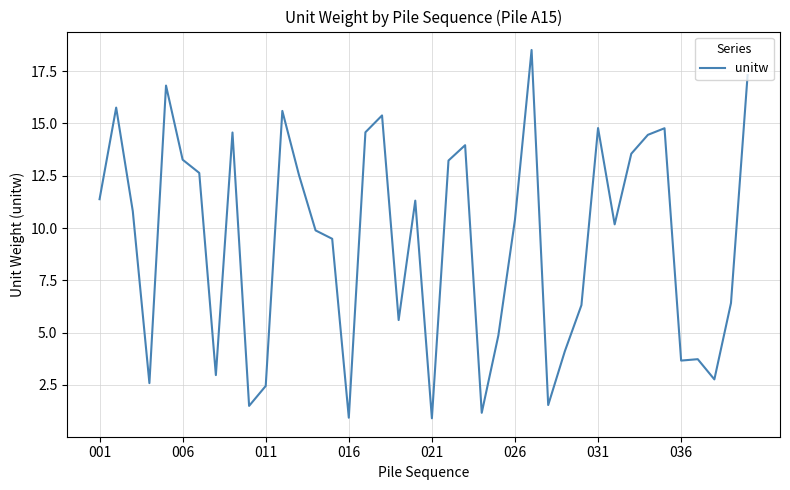

What is the difference between the maximum and minimum values?

17.6